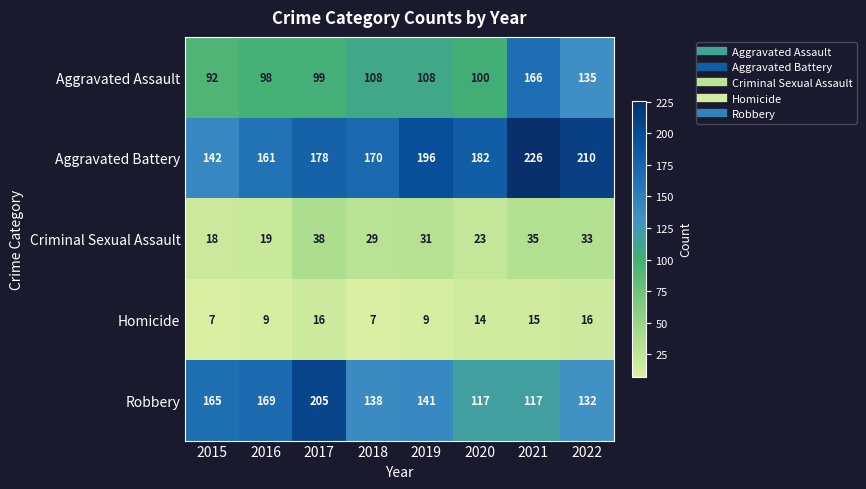

What is the difference between the highest and lowest values at 2018?

163